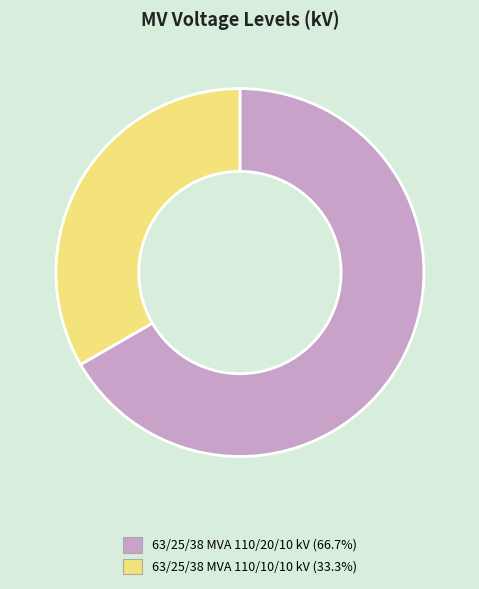

Is the sum of 63/25/38 MVA 110/10/10 kV and 63/25/38 MVA 110/20/10 kV greater than half?

Yes